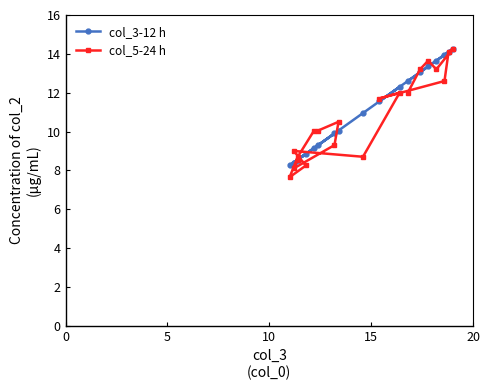

What is the average value of the col_5-24 h series?

10.8